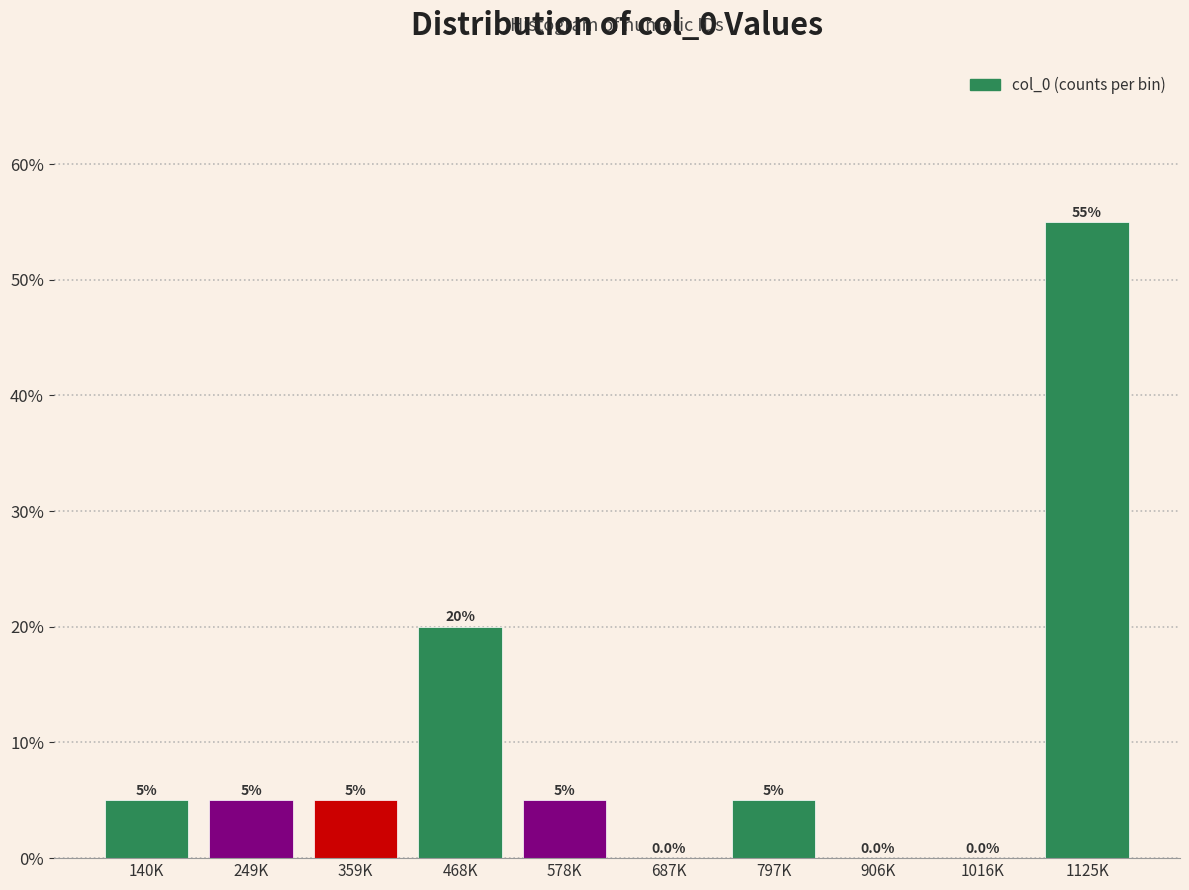

Reading left to right, list all the values displayed in this chart.

140K=5.0	249K=5.0	359K=5.0	468K=20.0	578K=5.0	687K=0.0	797K=5.0	906K=0.0	1016K=0.0	1125K=55.0